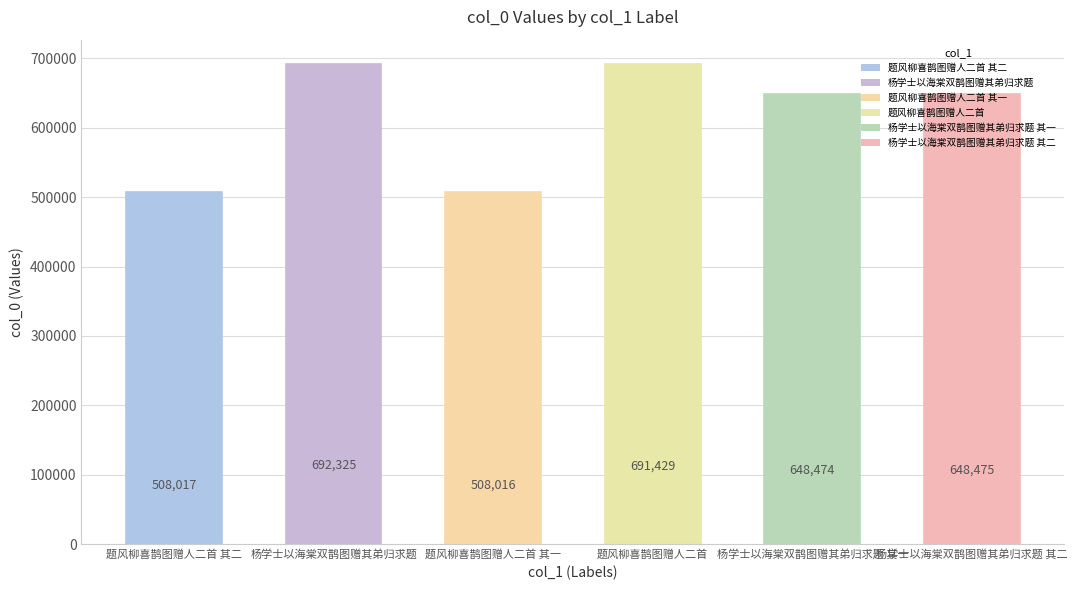

Read the value at 题风柳喜鹊图赠人二首 其二, to the nearest 50.

508000